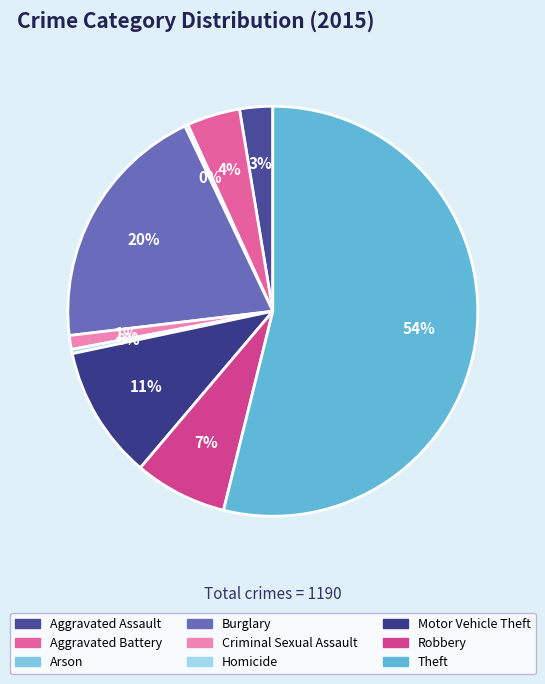

Rank the categories by value from lowest to highest.

Arson, Homicide, Criminal Sexual Assault, Aggravated Assault, Aggravated Battery, Robbery, Motor Vehicle Theft, Burglary, Theft